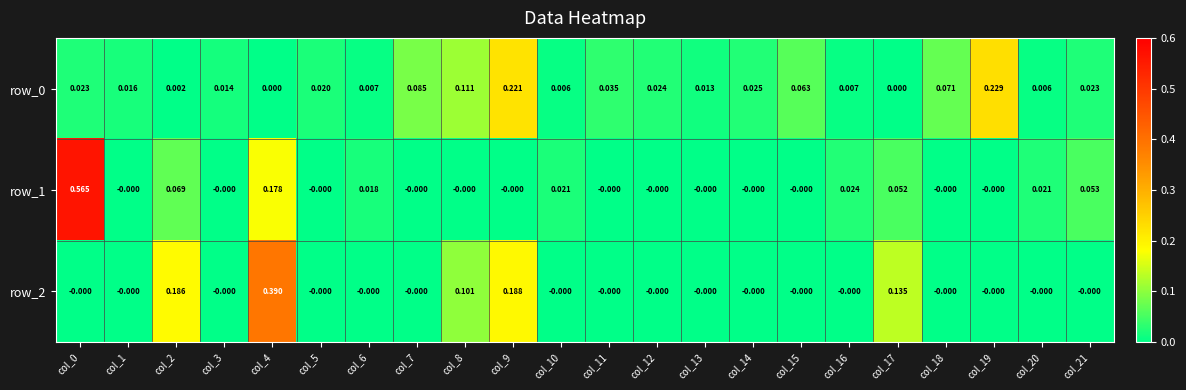

Is the value of row_1 at col_15 greater than the value of row_0 at col_8?

No